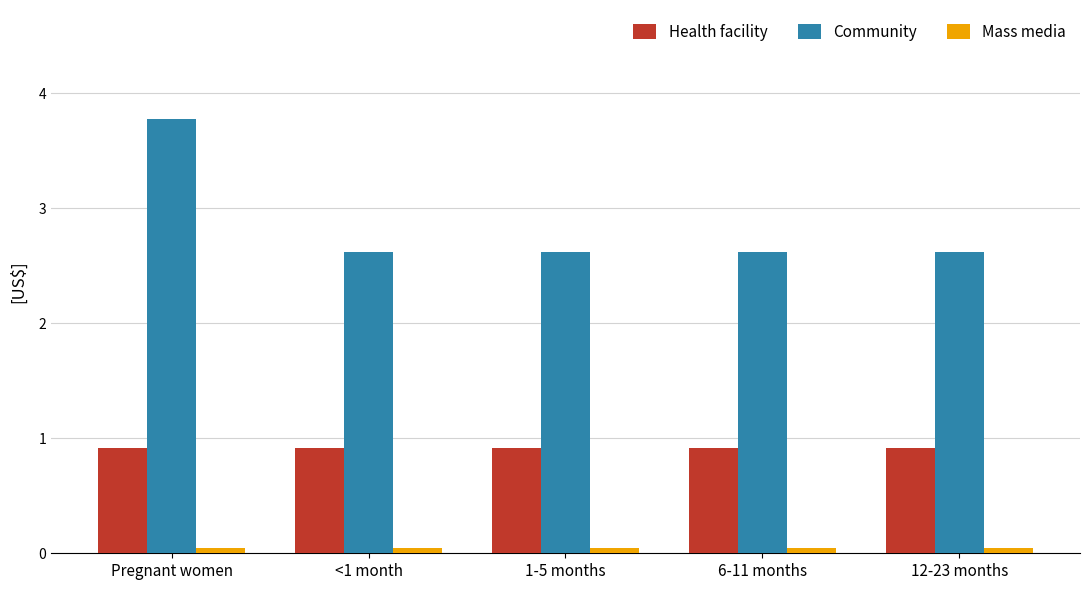

Is it true that Community equals 3.8 at 12-23 months?

False